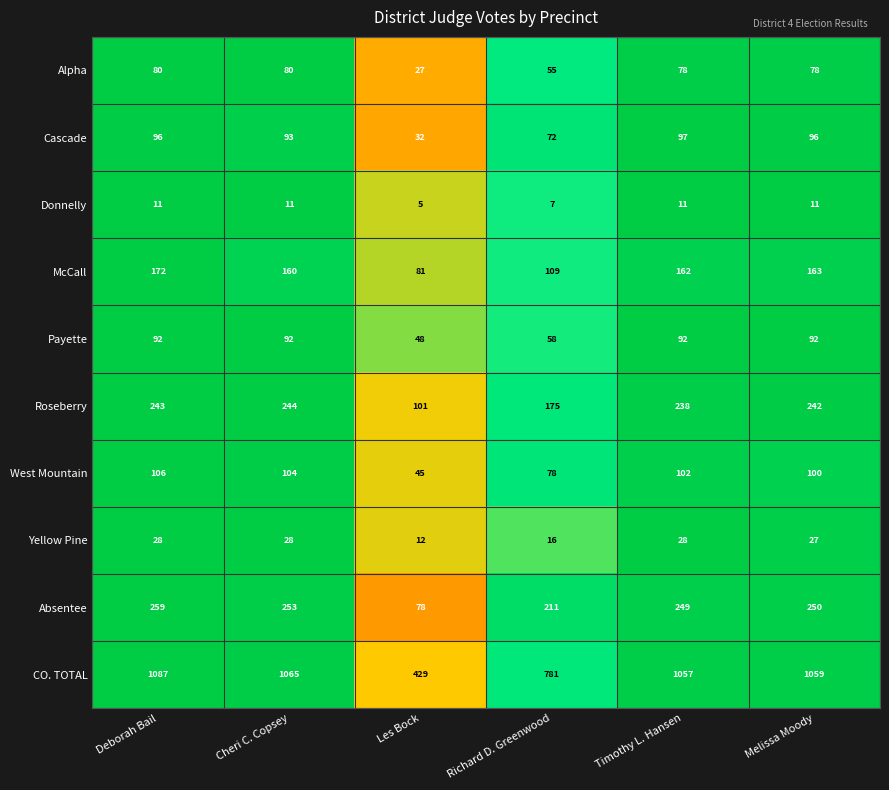

At which label is Payette closest to 70?

Richard D. Greenwood